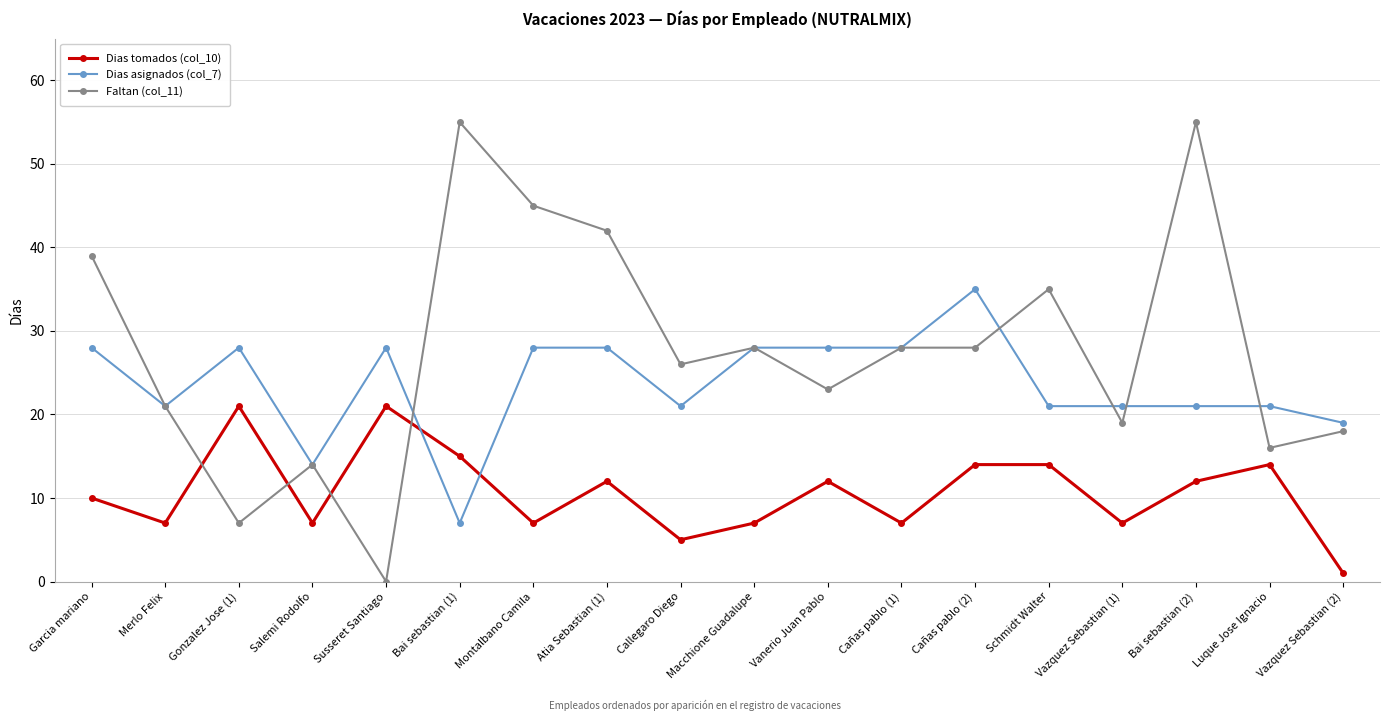

What is the average value of the Dias asignados (col_7) series?

24